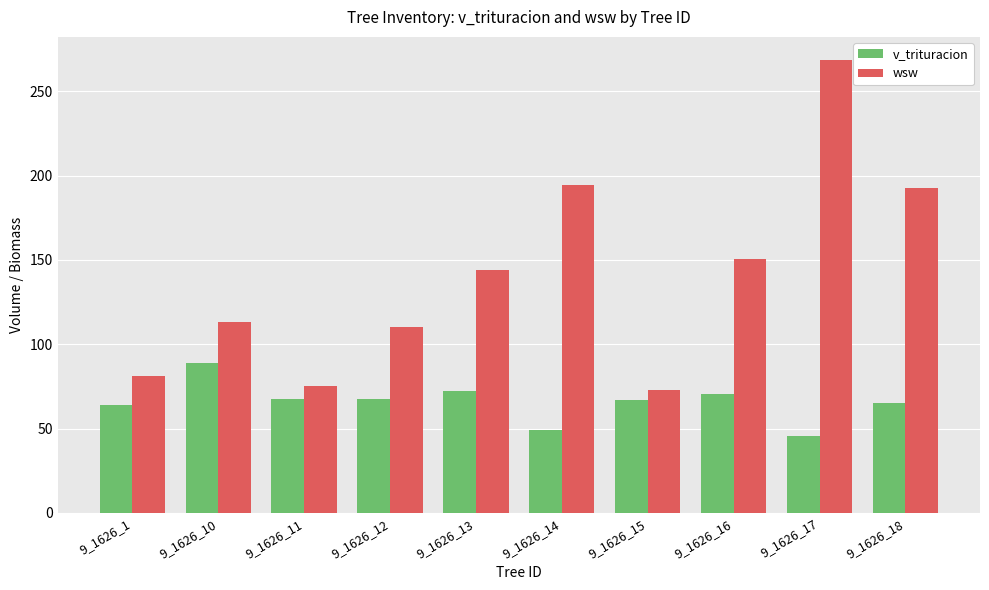

At which label does v_trituracion reach its peak?

9_1626_10